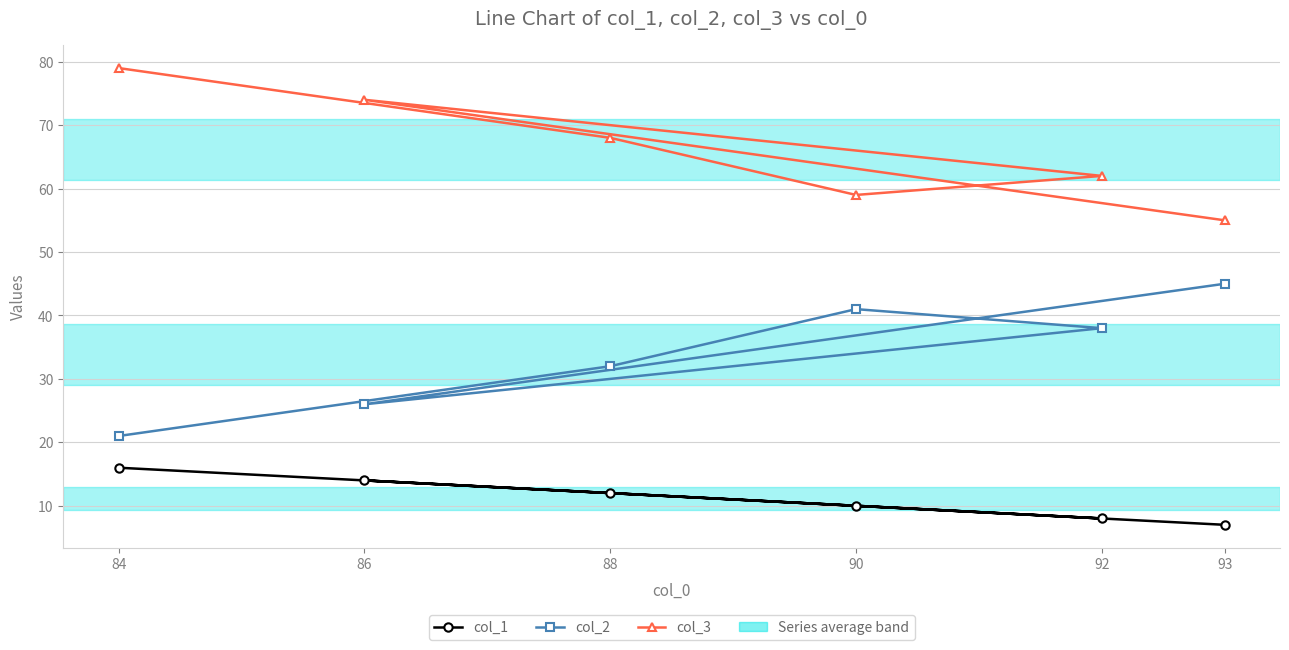

What is the difference between the col_2 values at 93 and 86?

19